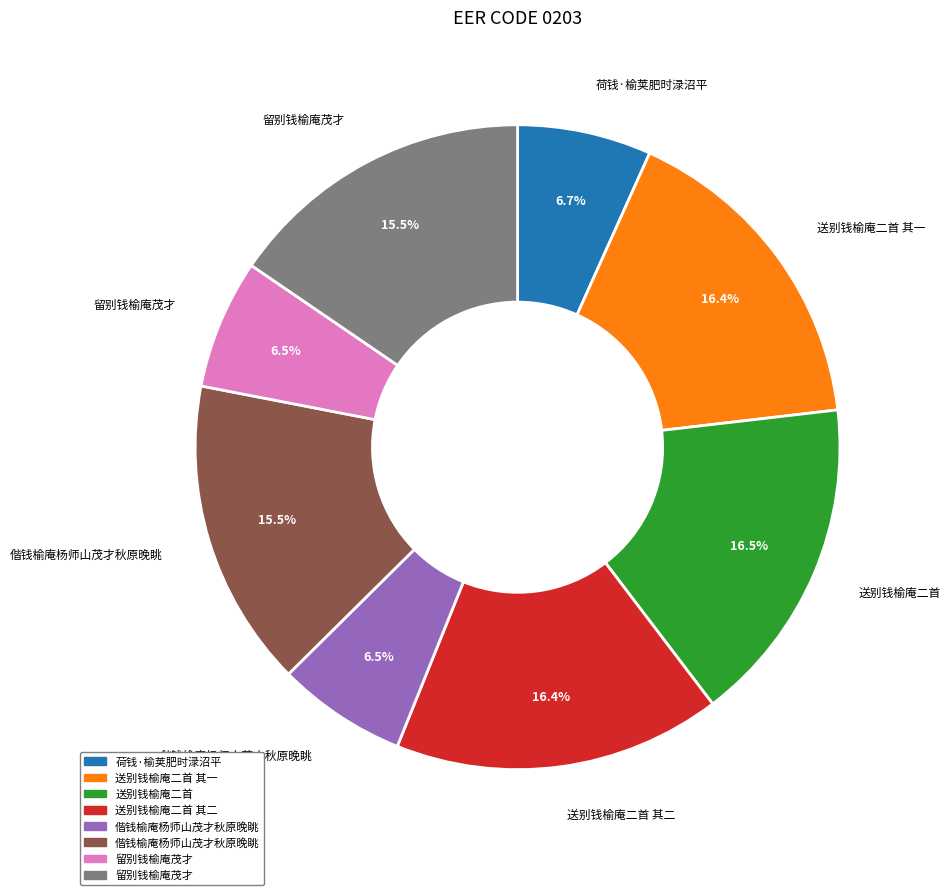

Is there a majority slice in this chart?

No